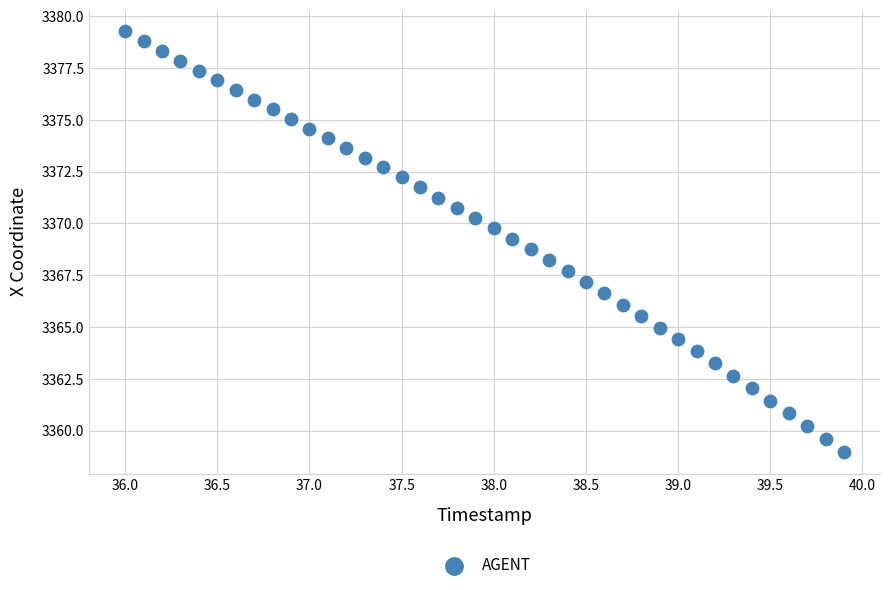

What is the range of X values (max minus min)?

3.9